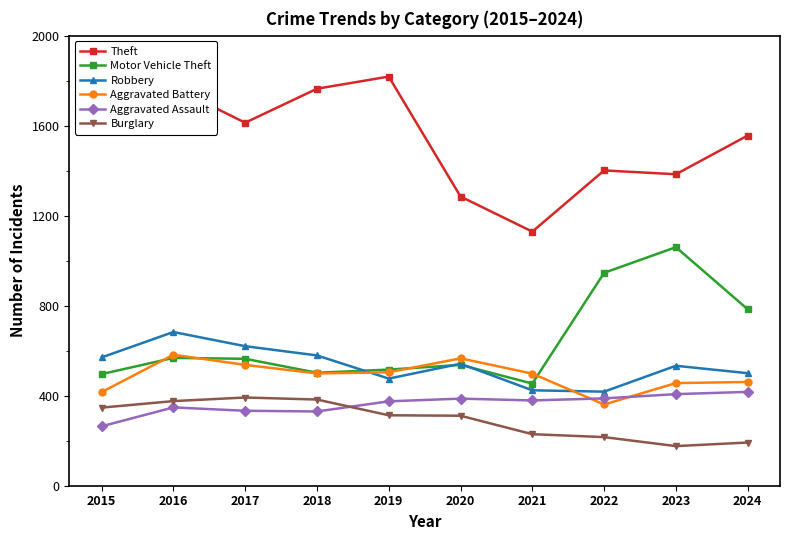

True or false: Burglary and Aggravated Assault cross at least once.

True